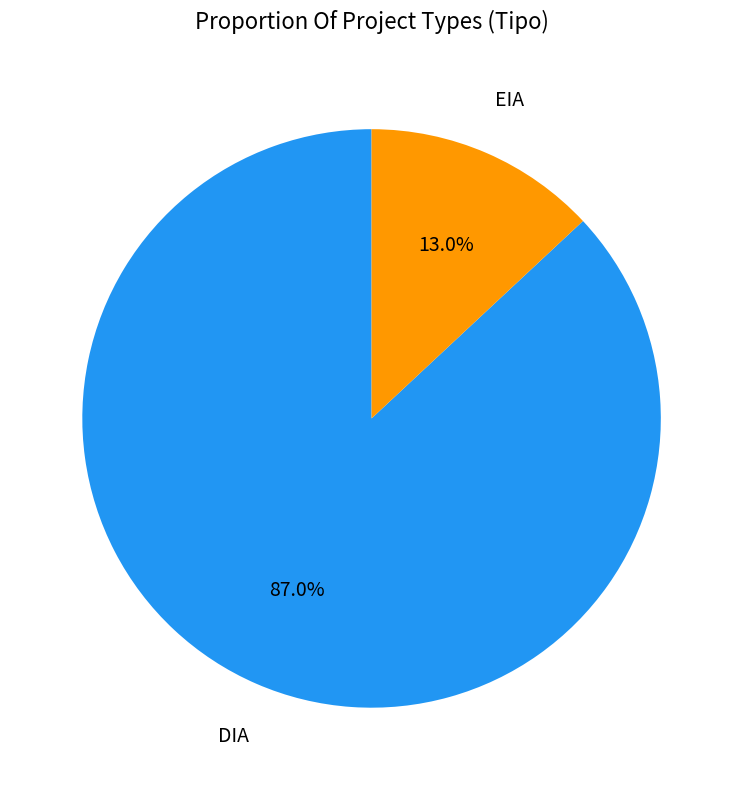

Is there any slice that represents more than half of the pie?

Yes